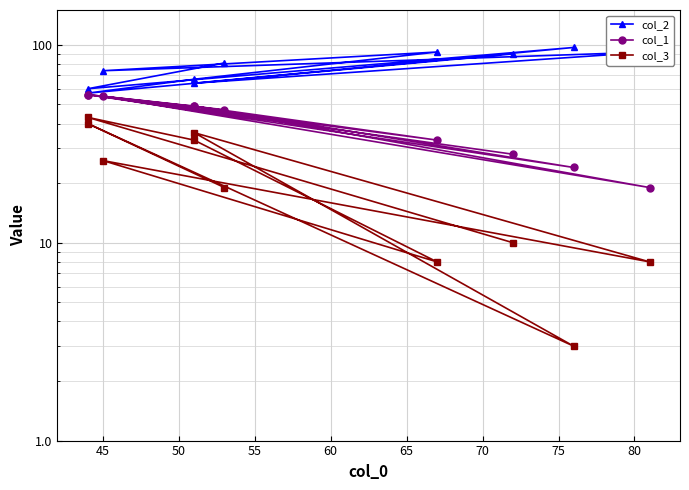

Which has a higher value, 60 or 45?

60